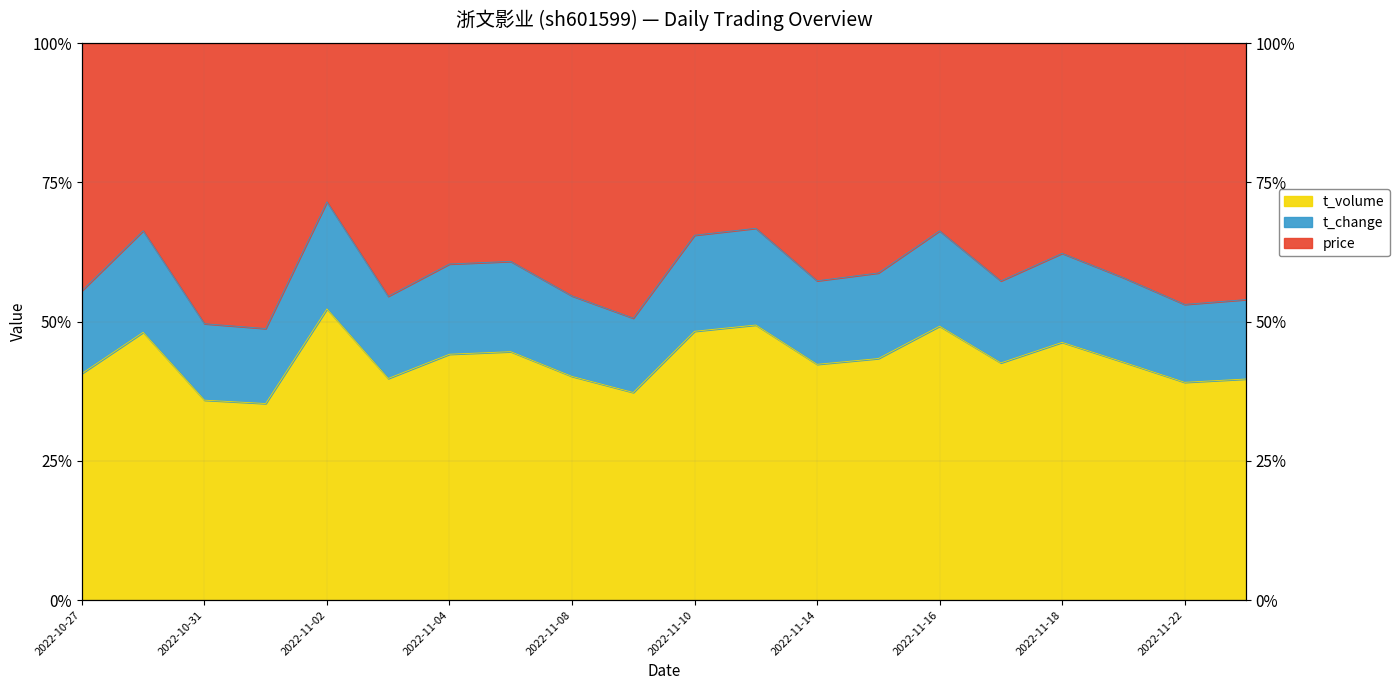

True or false: t_volume and t_change intersect in this chart.

False